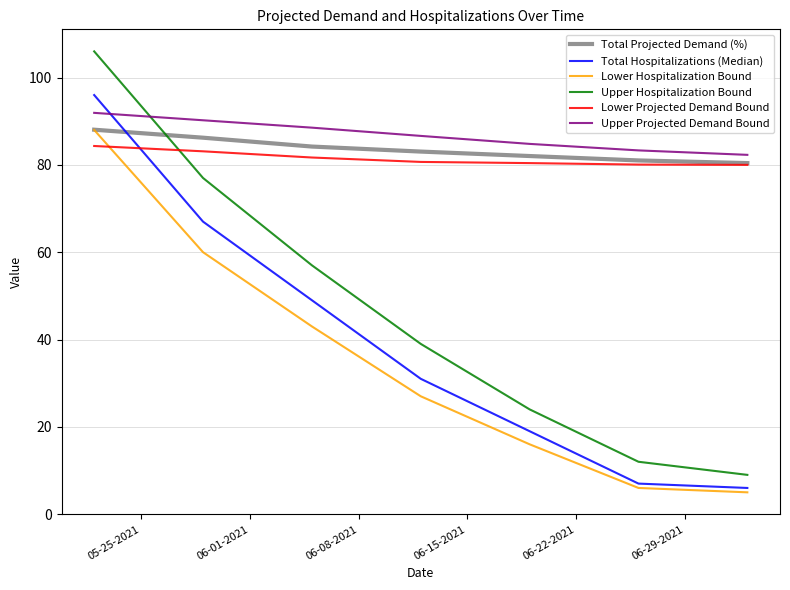

True or false: Upper Hospitalization Bound and Lower Hospitalization Bound intersect in this chart.

False